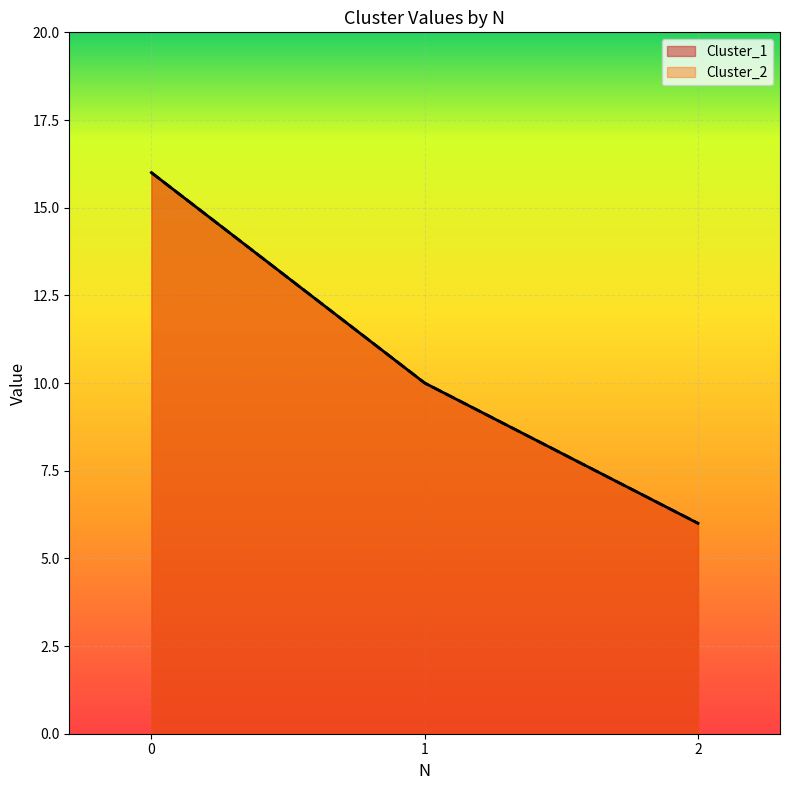

What is the value of the Cluster_1 point at the 1st from the left?

16